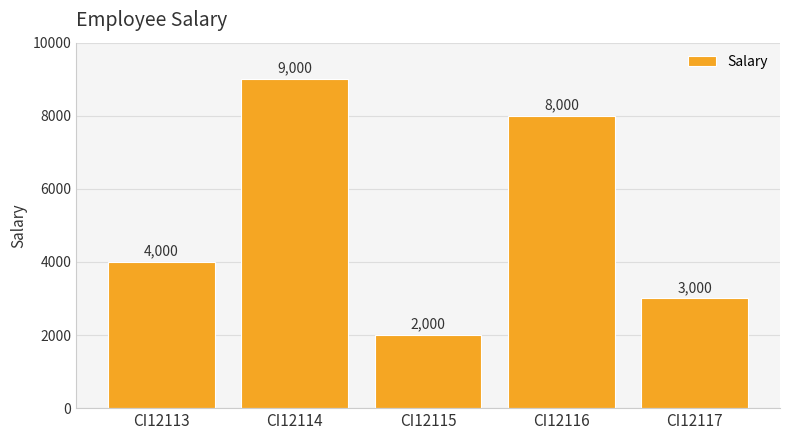

How many bars are there in total?

5